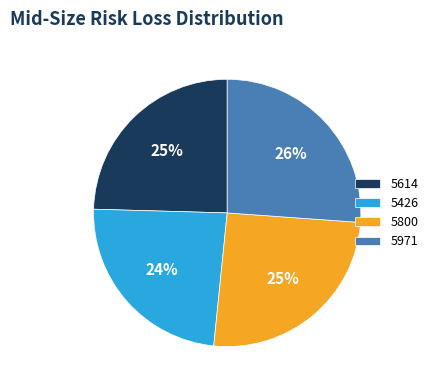

Which slice is the largest?

5971